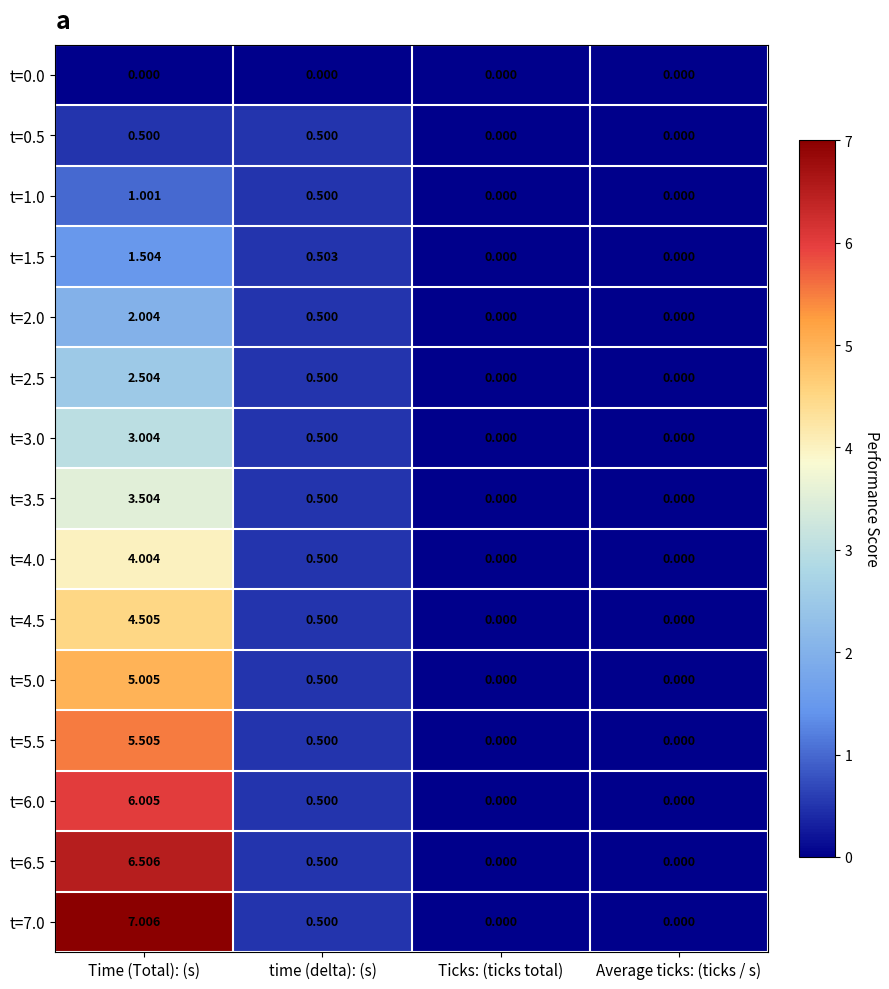

Where is t=5.0 nearest to the value 2?

time (delta): (s)